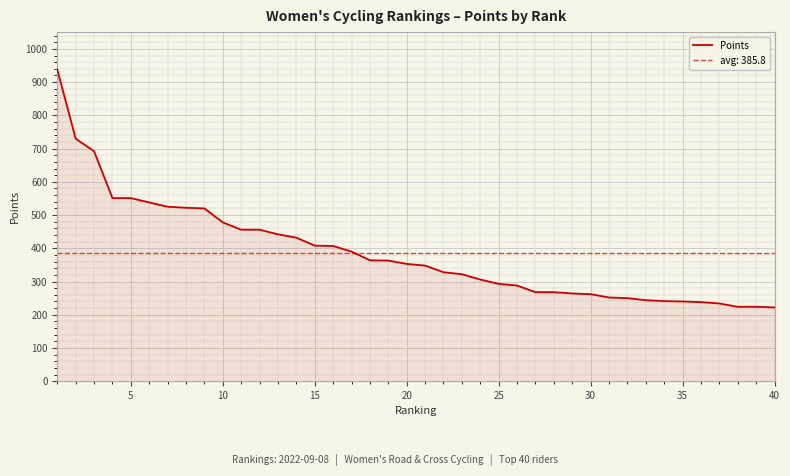

Reading left to right, list all the values displayed in this chart.

938	730	692	551	551	538	525	522	520	478	456	456	442	432	408	407	390	364	363	353	348	328	322	306	293	288	268	268	264	262	252	250	244	241	240	238	234	224	224	222